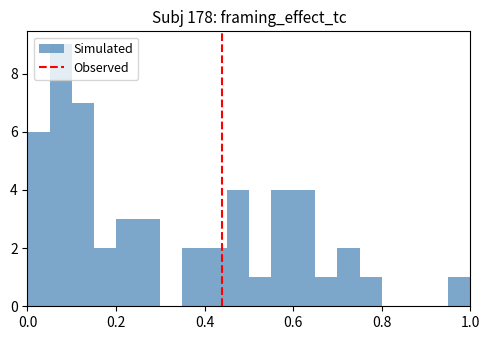

Around what value on the x-axis is the tallest bar? Give the approximate position of its centre, as read against the axis.

0.08